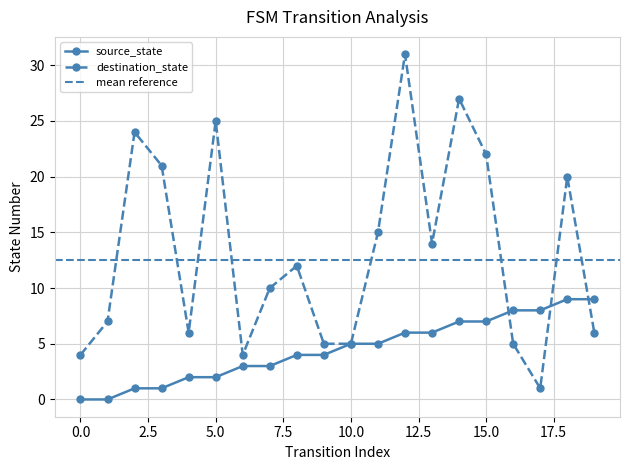

At which label does source_state reach its peak?

18